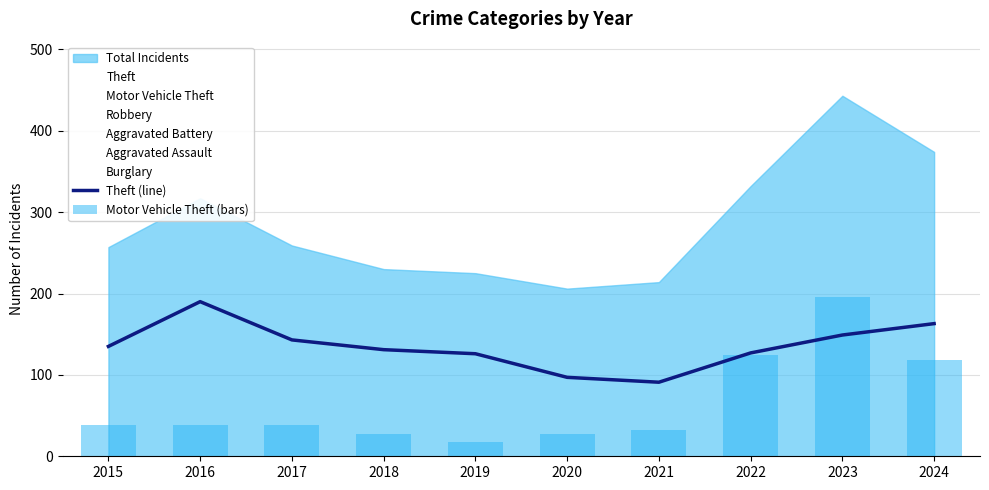

What is the maximum value for Theft?

190